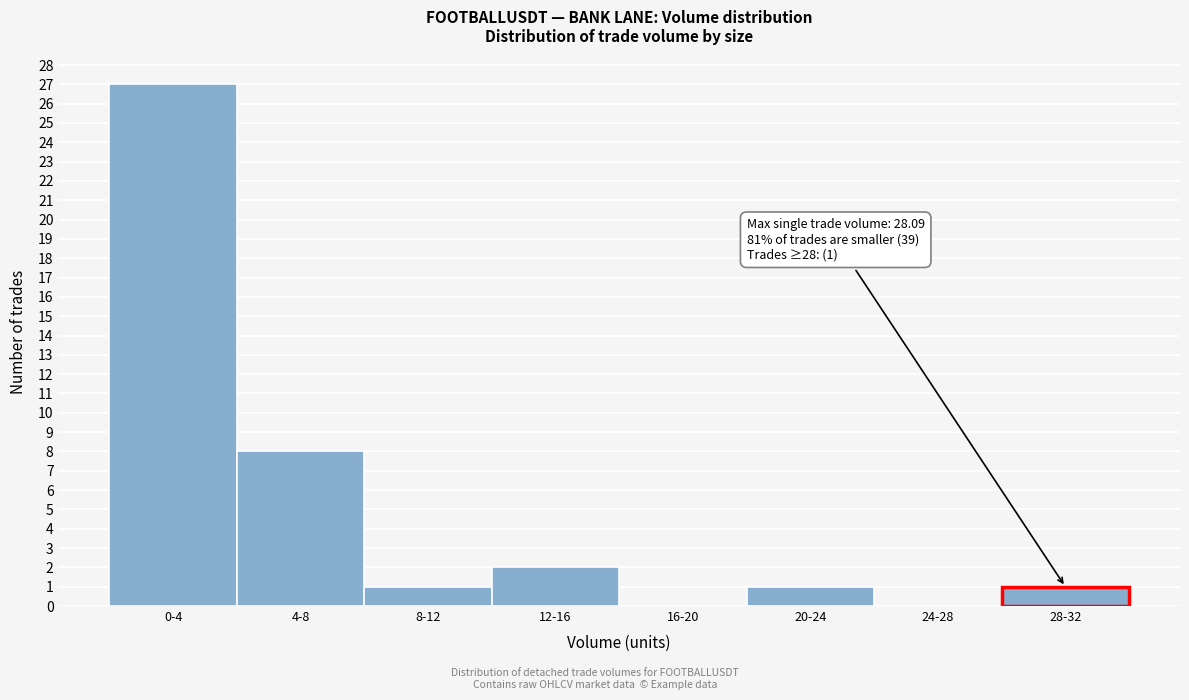

Reading left to right, what are all the values shown in this chart?

0-4=27	4-8=8	8-12=1	12-16=2	16-20=0	20-24=1	24-28=0	28-32=1